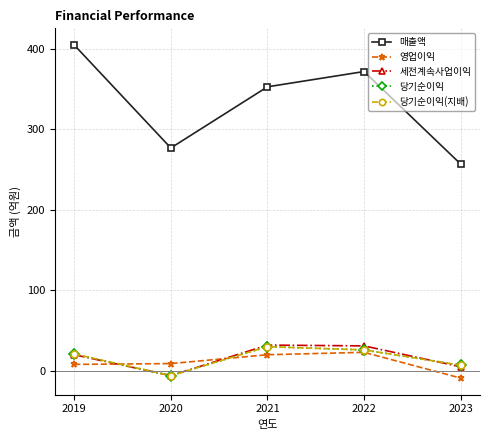

The 매출액 series shows 372 at 2022. True or false?

True